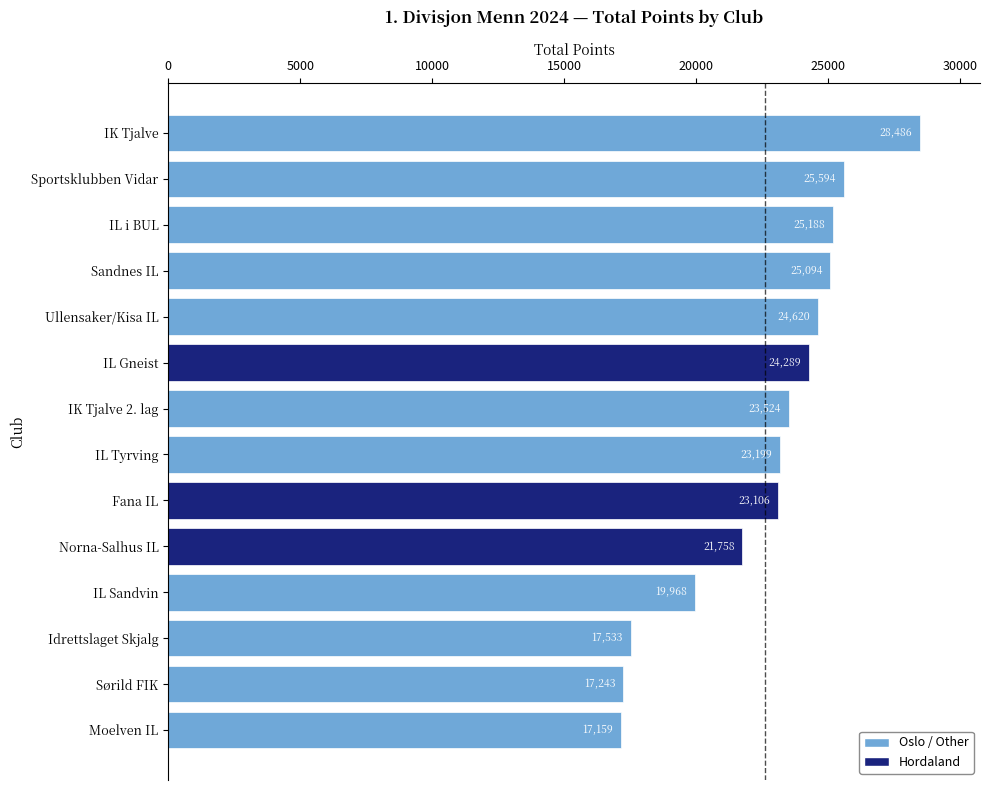

What position from the top is Moelven IL?

14